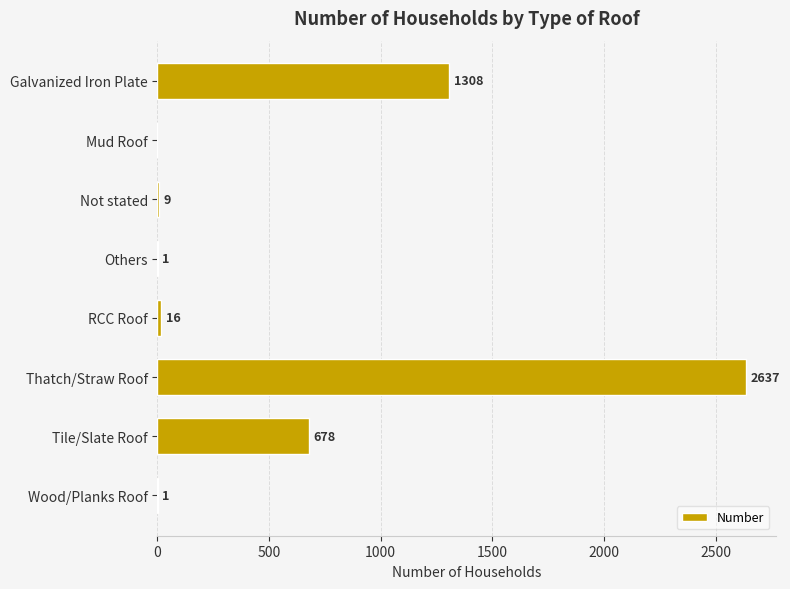

Reading top to bottom, transcribe all the data shown in this chart.

Galvanized Iron Plate=1308	Mud Roof=0	Not stated=9	Others=1	RCC Roof=16	Thatch/Straw Roof=2637	Tile/Slate Roof=678	Wood/Planks Roof=1